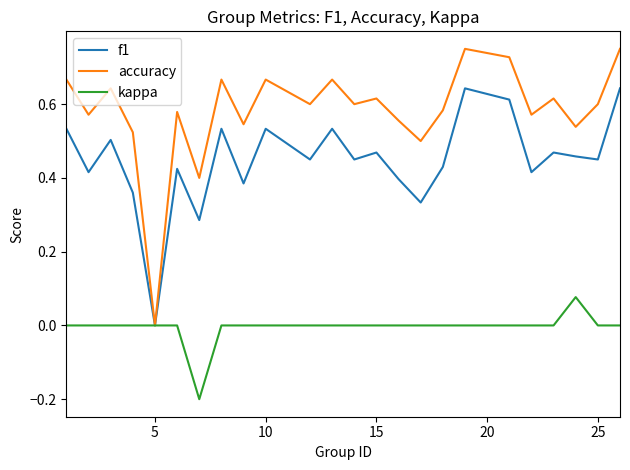

Rank the series by their average value, from highest to lowest.

accuracy, f1, kappa